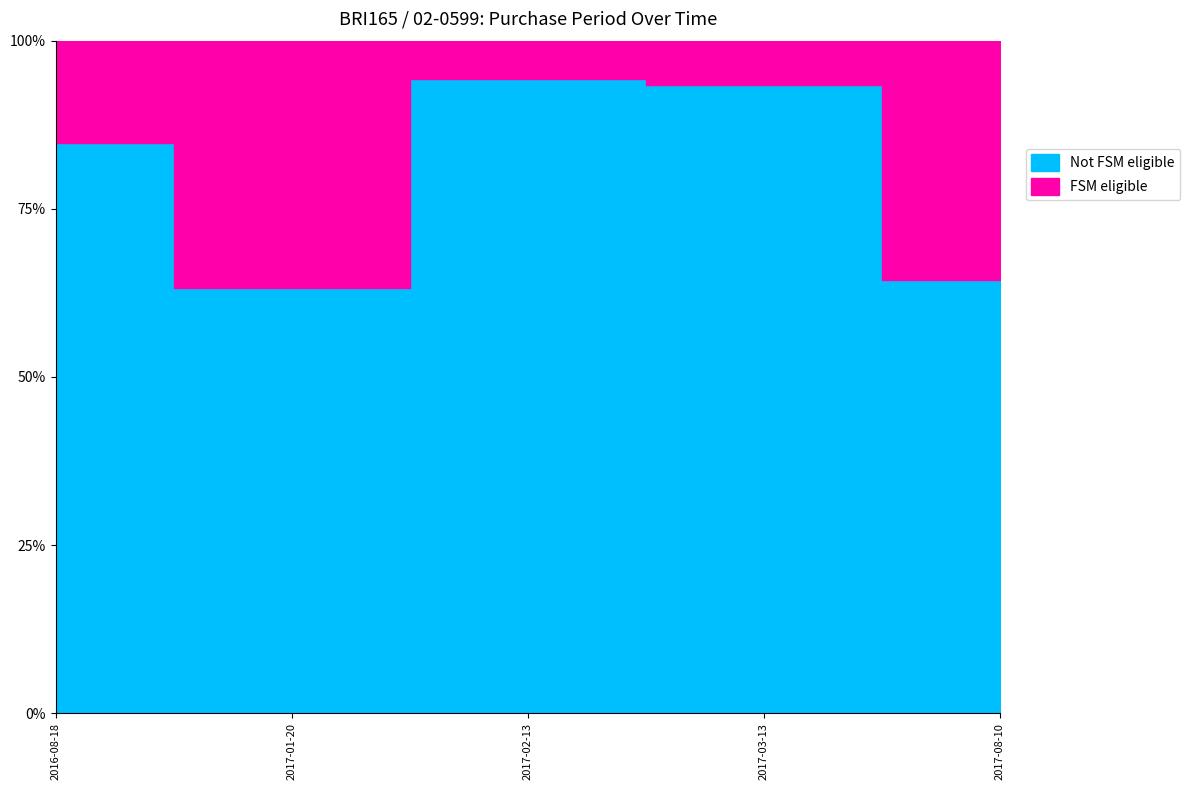

What is the greatest value displayed?

94.3